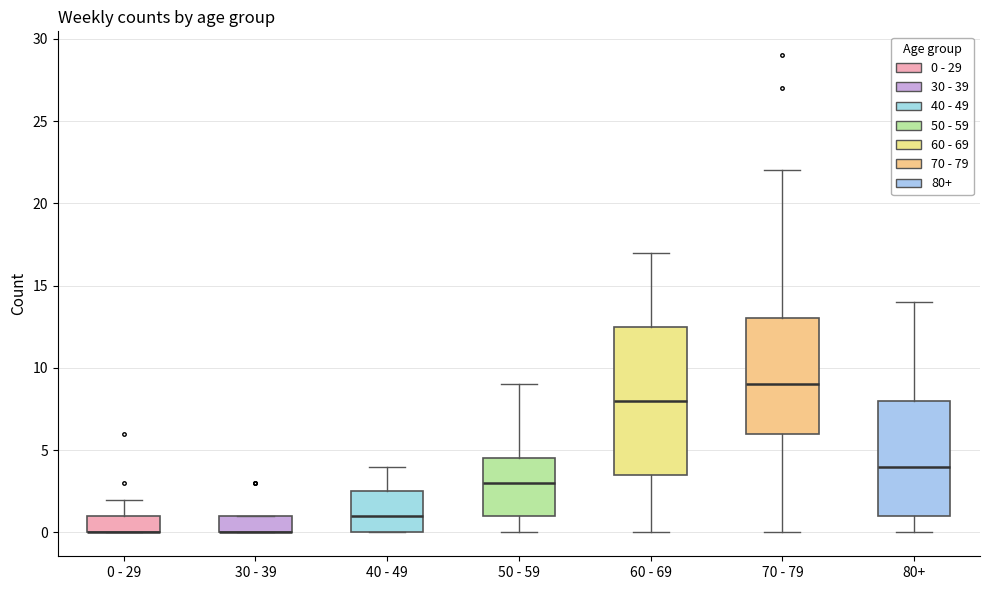

Reading left to right, transcribe this box plot: for each box, give where its median line is, the range the box spans, and where its two whiskers end, as read against the y-axis. The values are not printed on the chart, so give them approximately, as read against the axis.

0 - 29: median 0.0 (drawn on the box's lower edge), box 0.0 to 1.0, whiskers 0.0 to 2.0
30 - 39: median 0.0 (drawn on the box's lower edge), box 0.0 to 1.0, whiskers 0.0 to 1.0
40 - 49: median 1.0, box 0.0 to 2.5, whiskers 0.0 to 4.0
50 - 59: median 3.0, box 1.0 to 4.5, whiskers 0.0 to 9.0
60 - 69: median 8.0, box 3.5 to 12.5, whiskers 0.0 to 17.0
70 - 79: median 9.0, box 6.0 to 13.0, whiskers 0.0 to 22.0
80+: median 4.0, box 1.0 to 8.0, whiskers 0.0 to 14.0